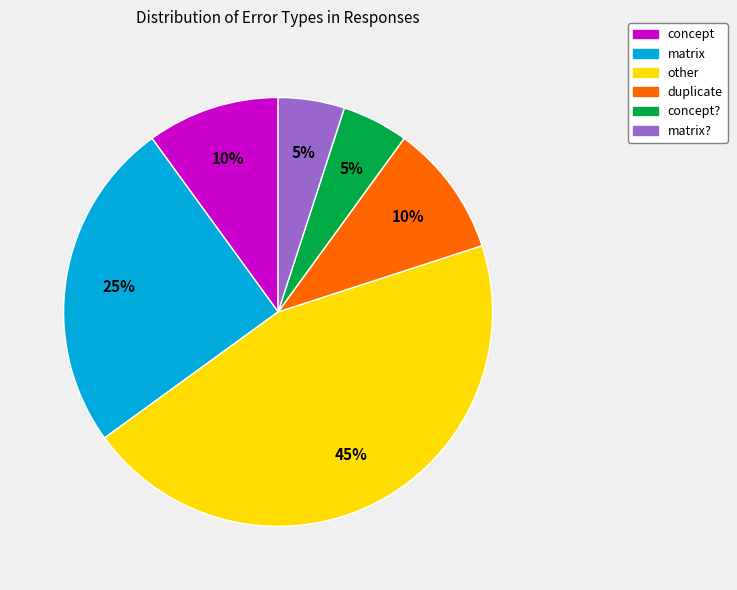

How many slices are in this pie chart?

6